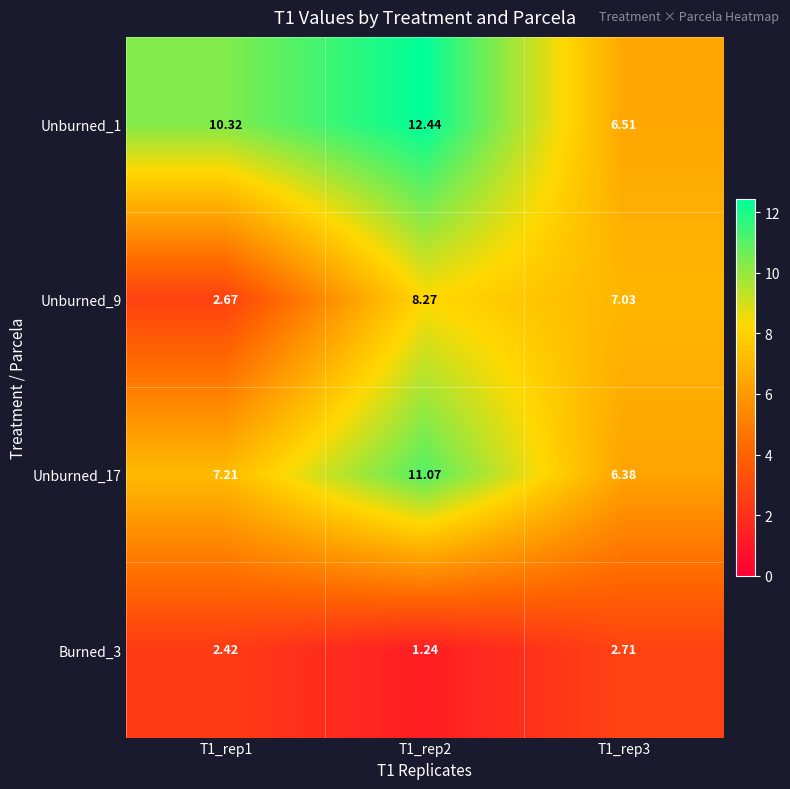

Reading left to right, extract all data points from this chart.

Unburned_1: T1_rep1=10.3	T1_rep2=12.4	T1_rep3=6.5
Unburned_9: T1_rep1=2.7	T1_rep2=8.3	T1_rep3=7.0
Unburned_17: T1_rep1=7.2	T1_rep2=11.1	T1_rep3=6.4
Burned_3: T1_rep1=2.4	T1_rep2=1.2	T1_rep3=2.7